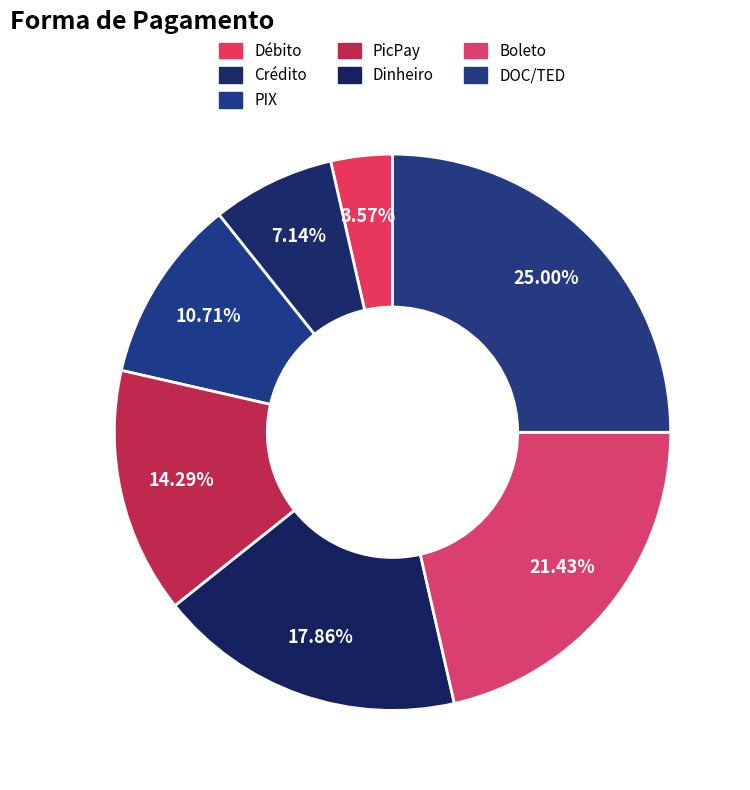

What portion of the pie excludes DOC/TED?

75.0%